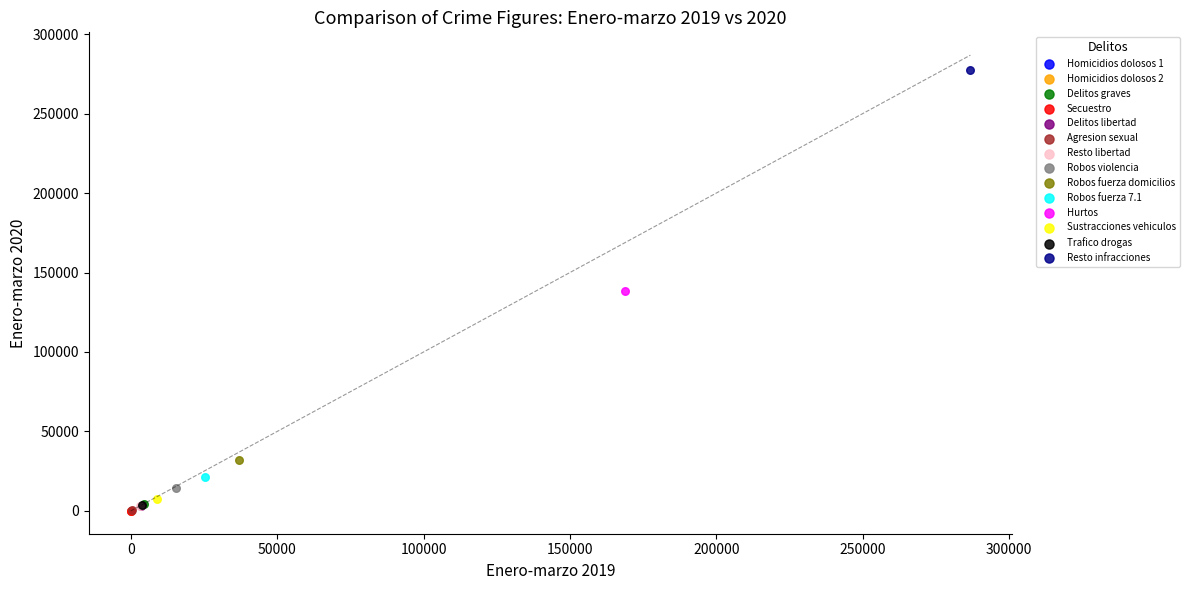

Which series reaches the maximum Y coordinate?

Resto infracciones